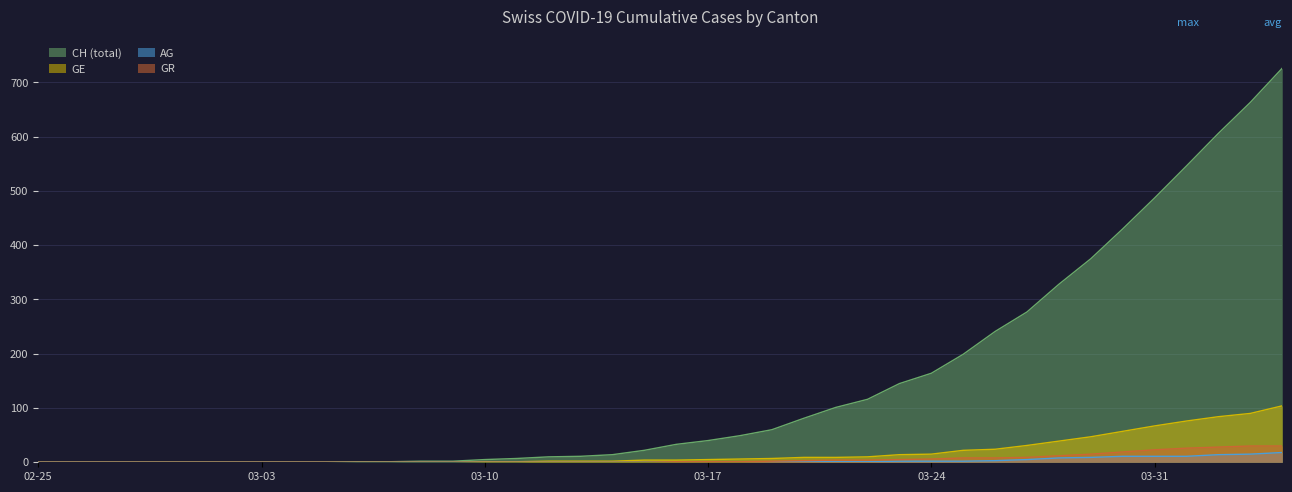

What is the highest value of the CH (total) series?

726